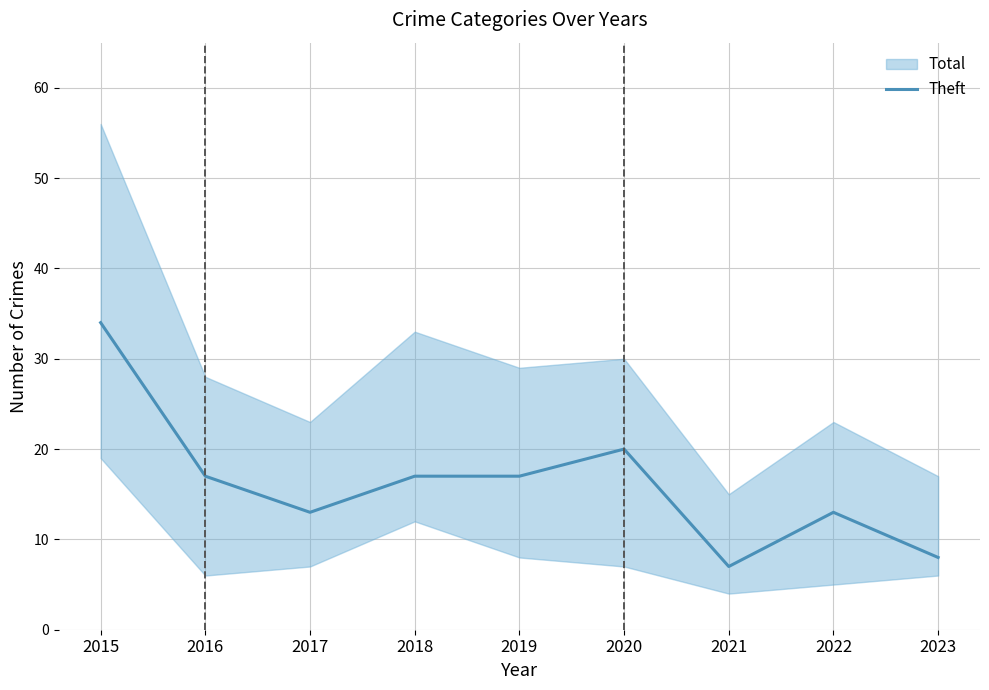

What is the approximate value at 2018, to the nearest 5?

15